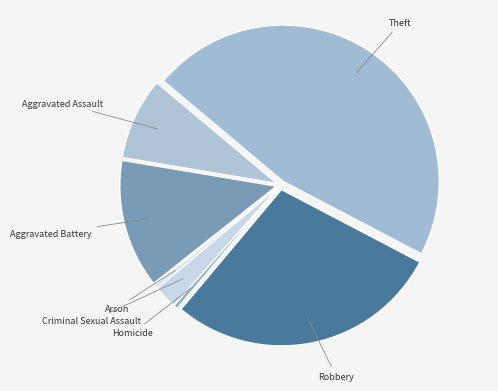

How many slices are in this pie chart?

7